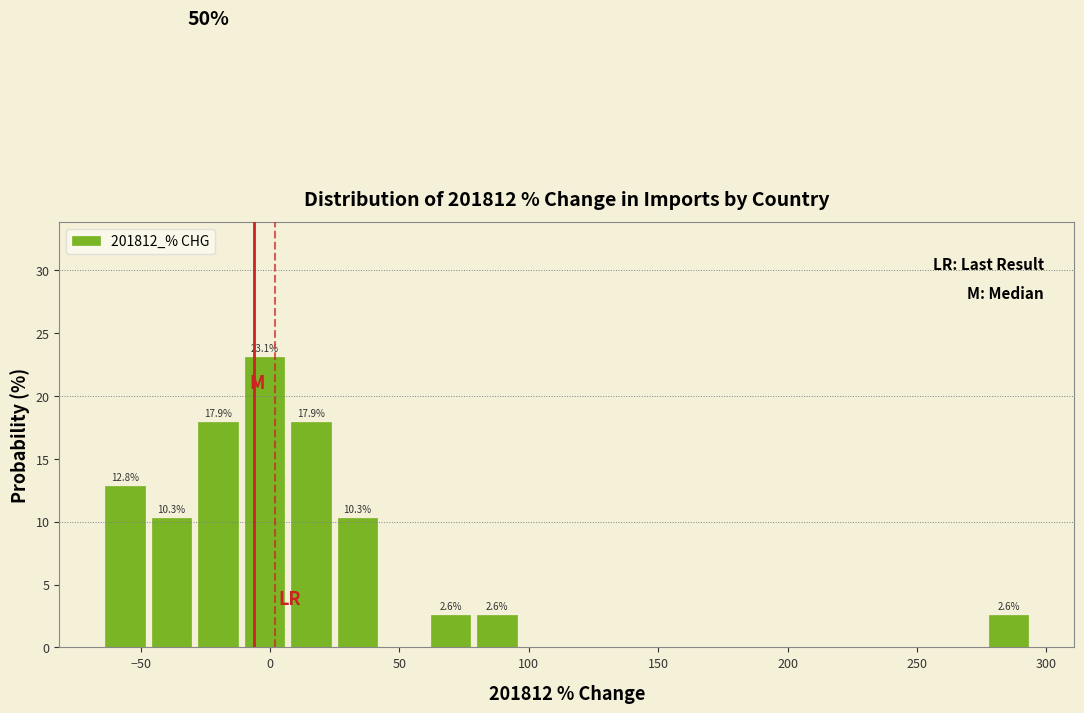

Around what value on the x-axis is the tallest bar? Give the approximate position of its centre, as read against the axis.

0